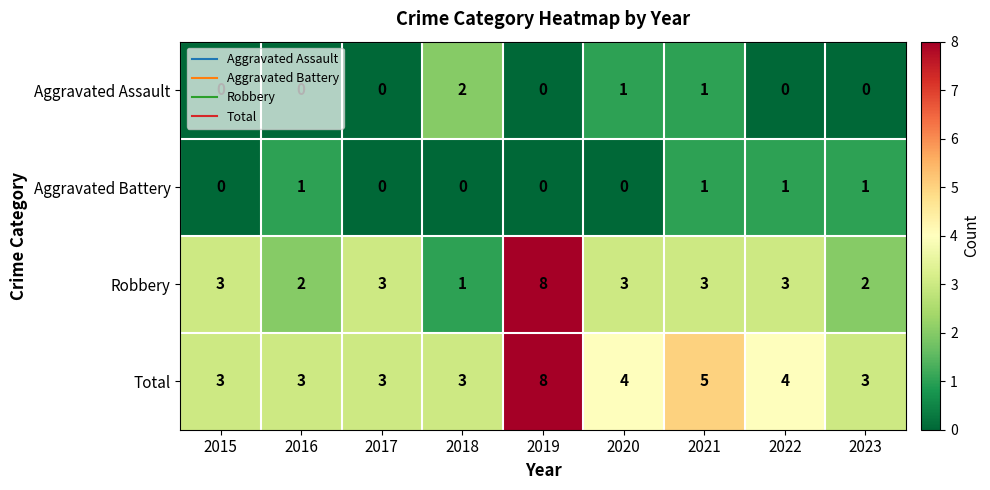

What is the sum of all Aggravated Battery values?

4